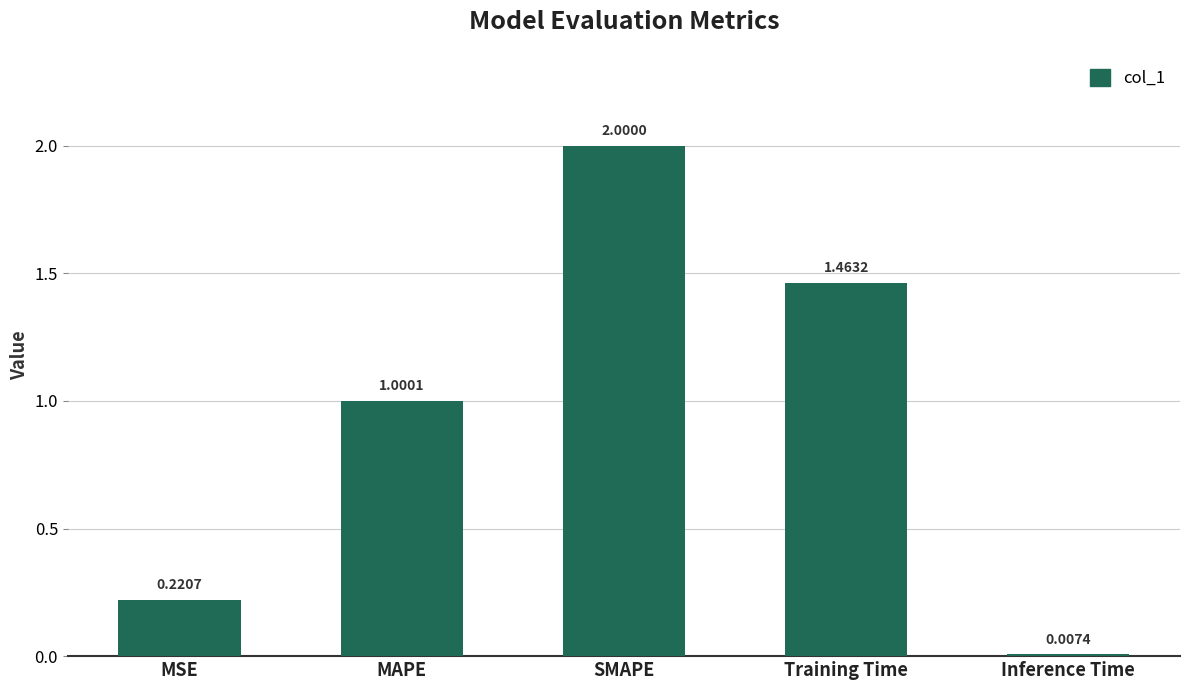

The value at Training Time is 0.5. True or false?

False